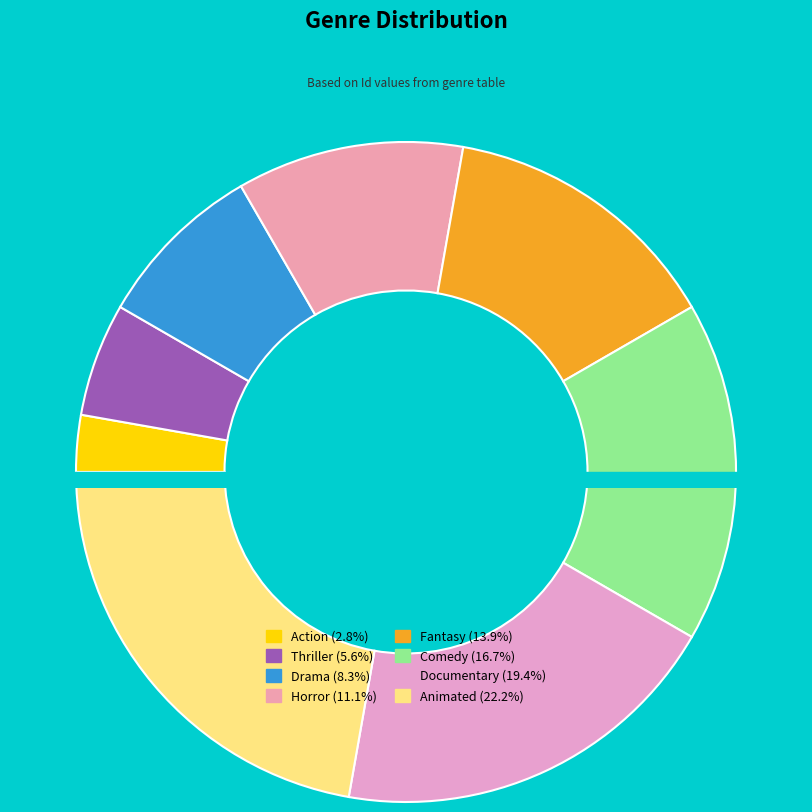

How much of the chart is everything except Documentary?

80.6%